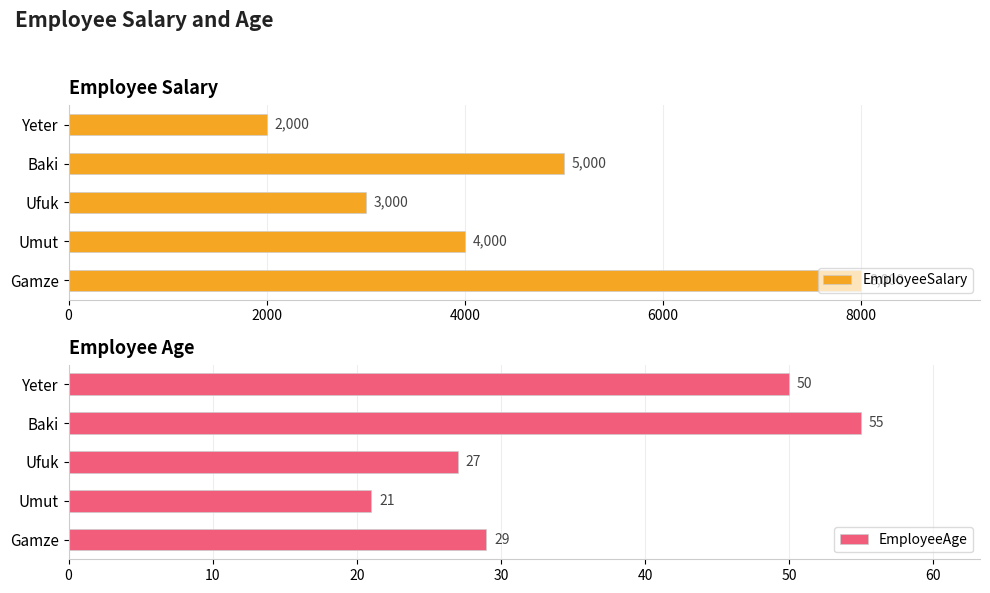

What are all the series names shown in the legend?

EmployeeSalary, EmployeeAge